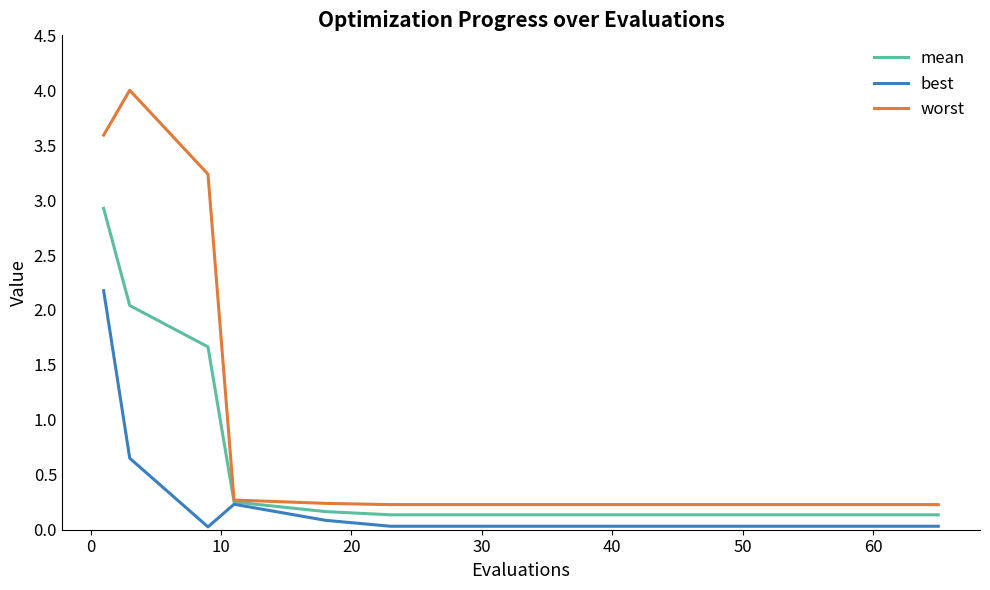

List the series in order of their peak value, highest first.

worst, mean, best